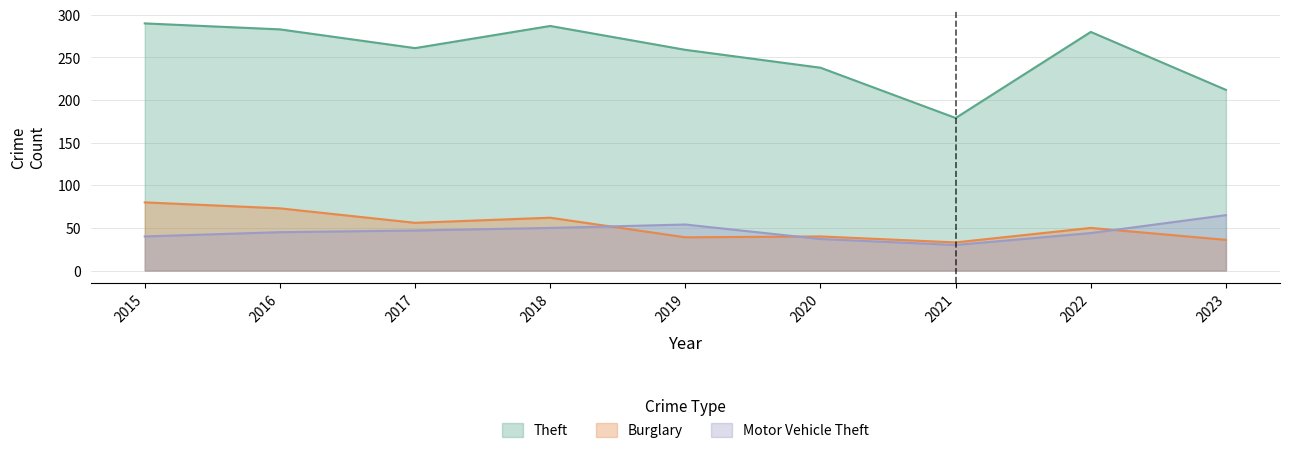

True or false: Motor Vehicle Theft has a value of 50 at 2018.

True